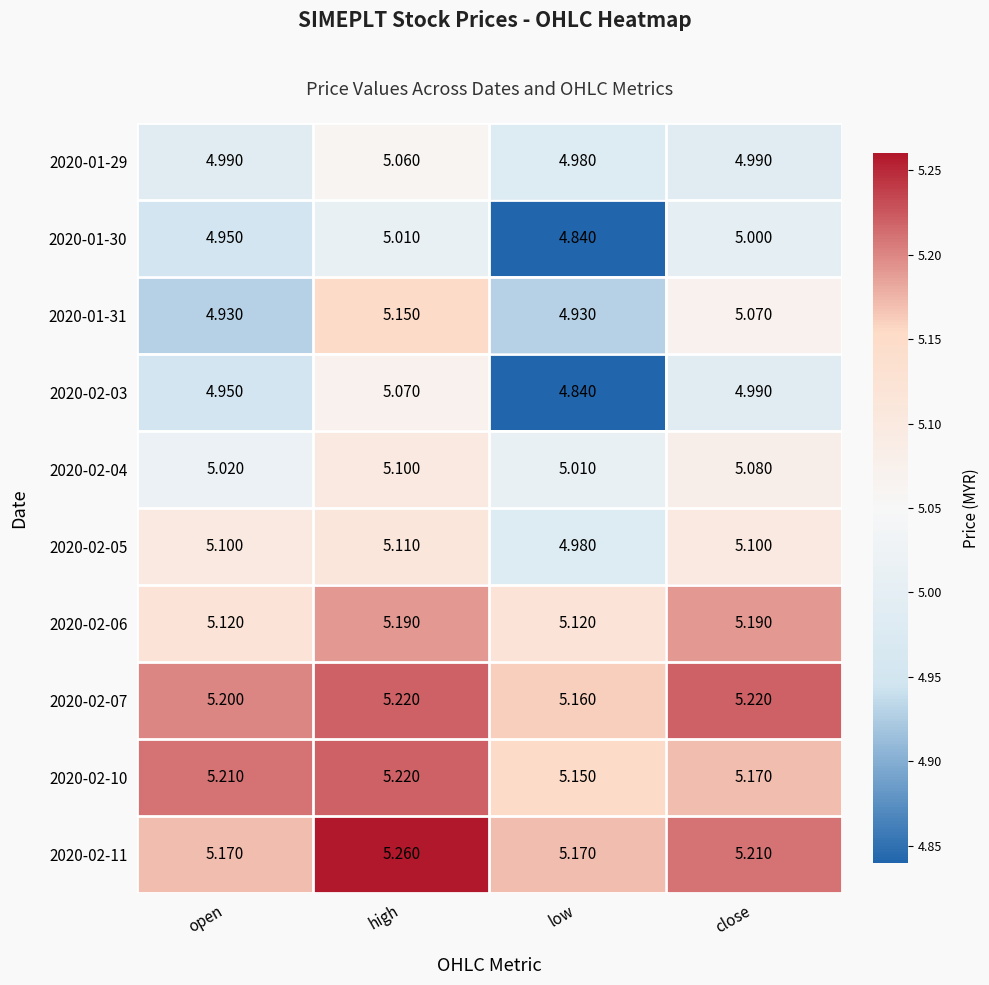

At which label does 2020-02-03 reach its peak?

high